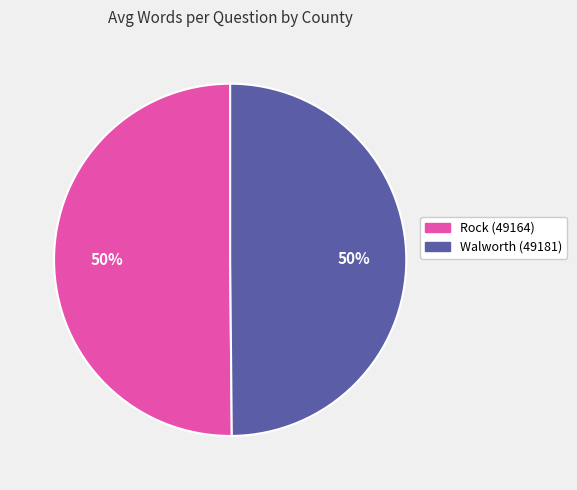

Is it true that Walworth (49181) is 50% of the pie?

True